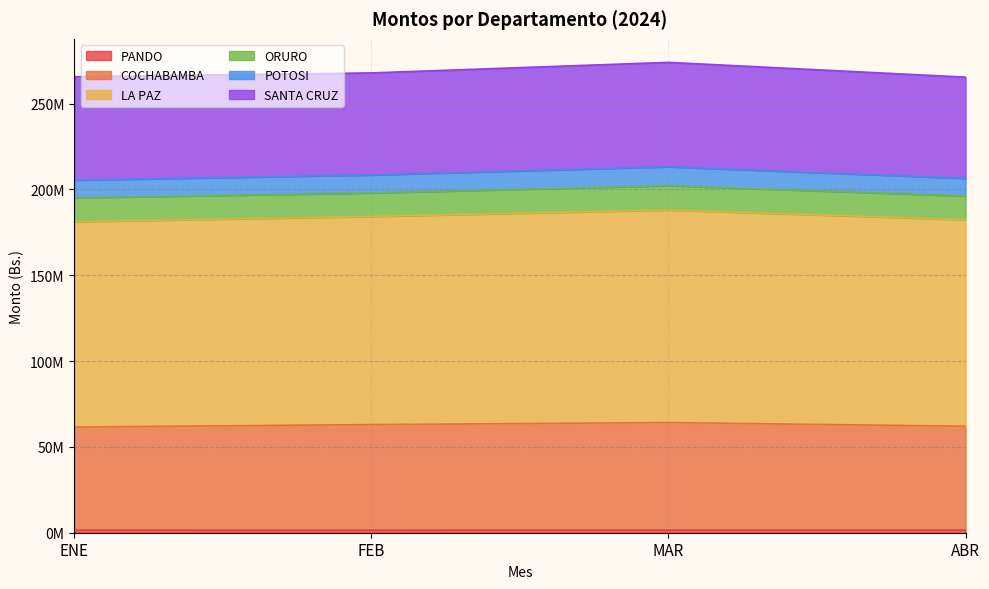

What is the minimum value shown in the chart?

1503155.9